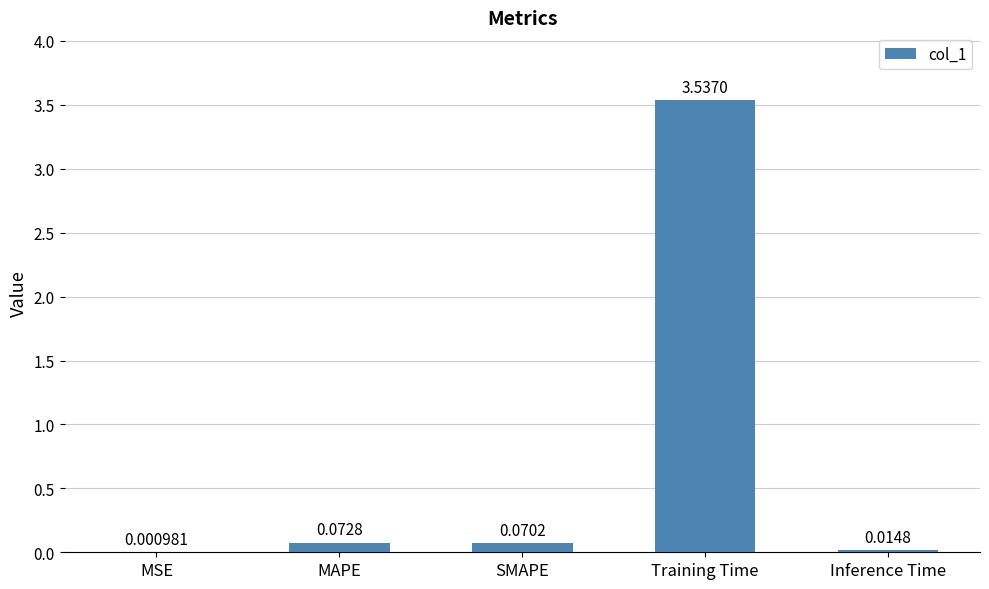

What is the sum of the values at SMAPE and Training Time?

3.6